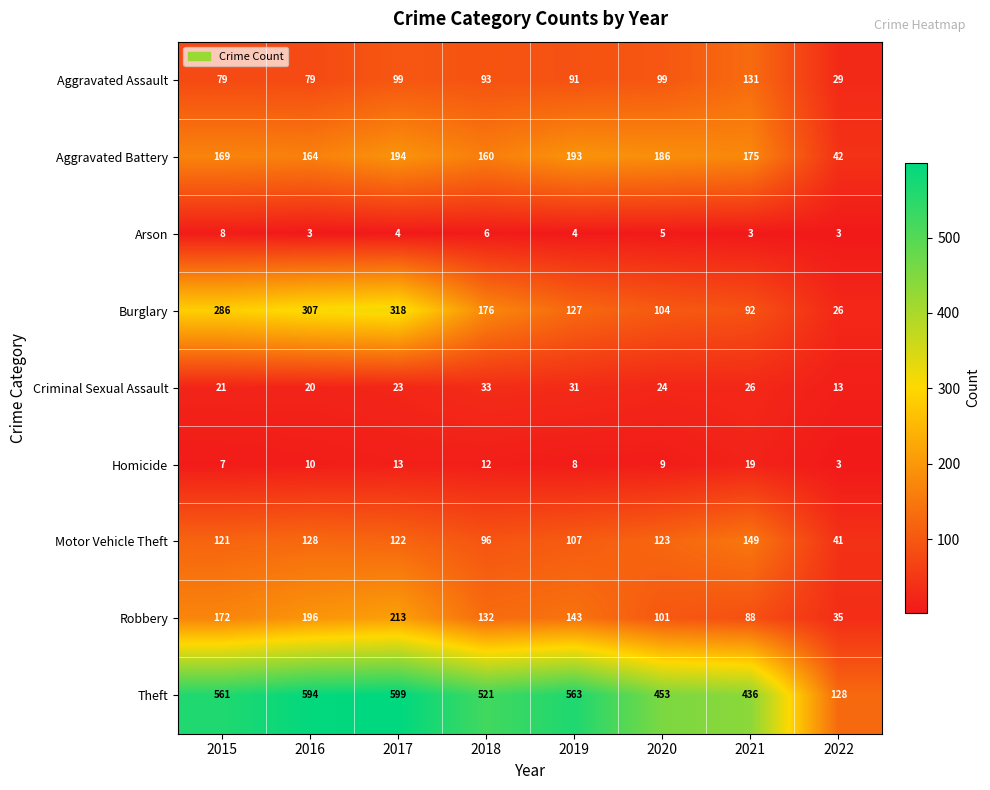

What is the maximum value shown in the chart?

599